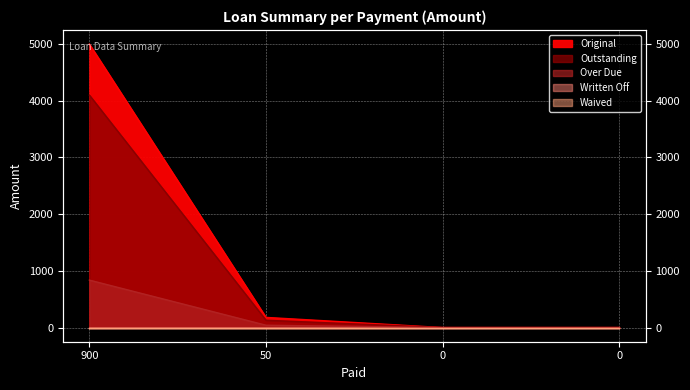

Which has a higher value, 0 or 50?

50